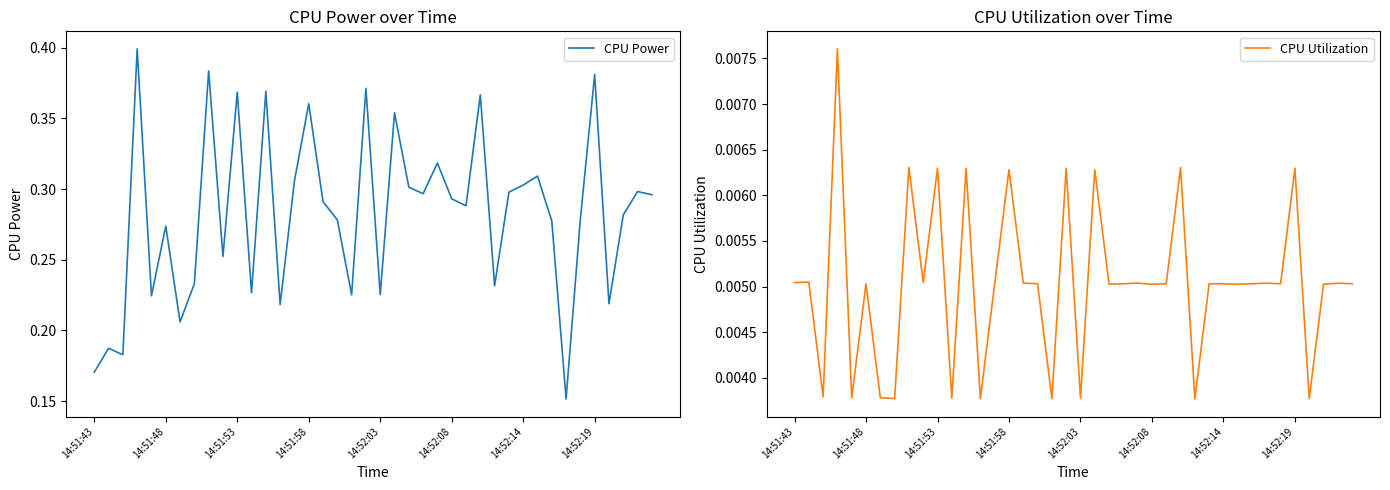

What is the minimum value for CPU Power?

0.2